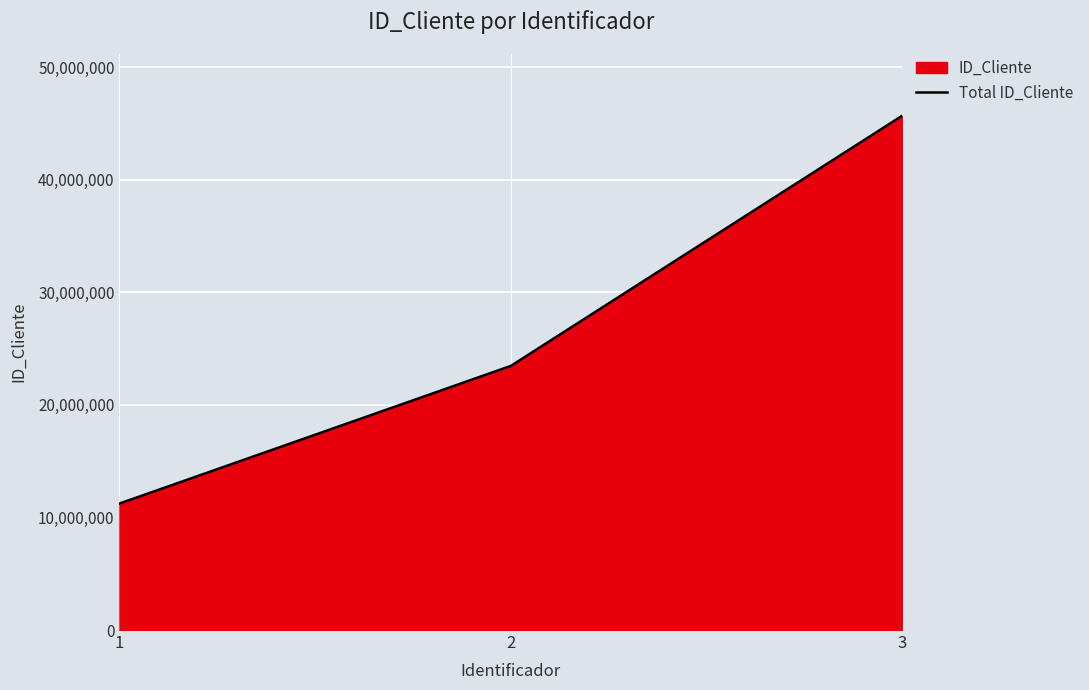

Rank the categories by value from highest to lowest.

3, 2, 1